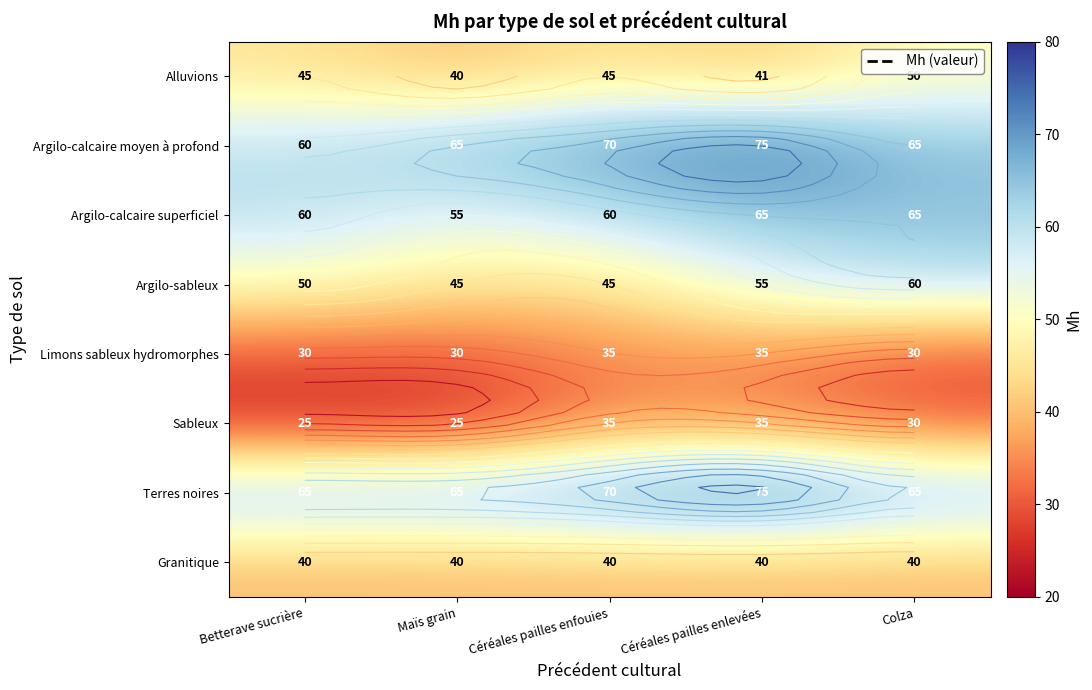

What is the difference between the highest and lowest values at Maïs grain?

40